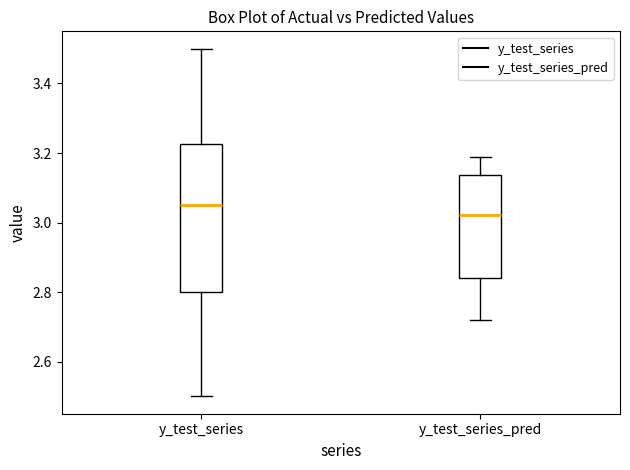

Where does the lower whisker of the box for y_test_series_pred end on the y-axis? The values are not printed on the chart, so give them approximately, as read against the axis.

2.72